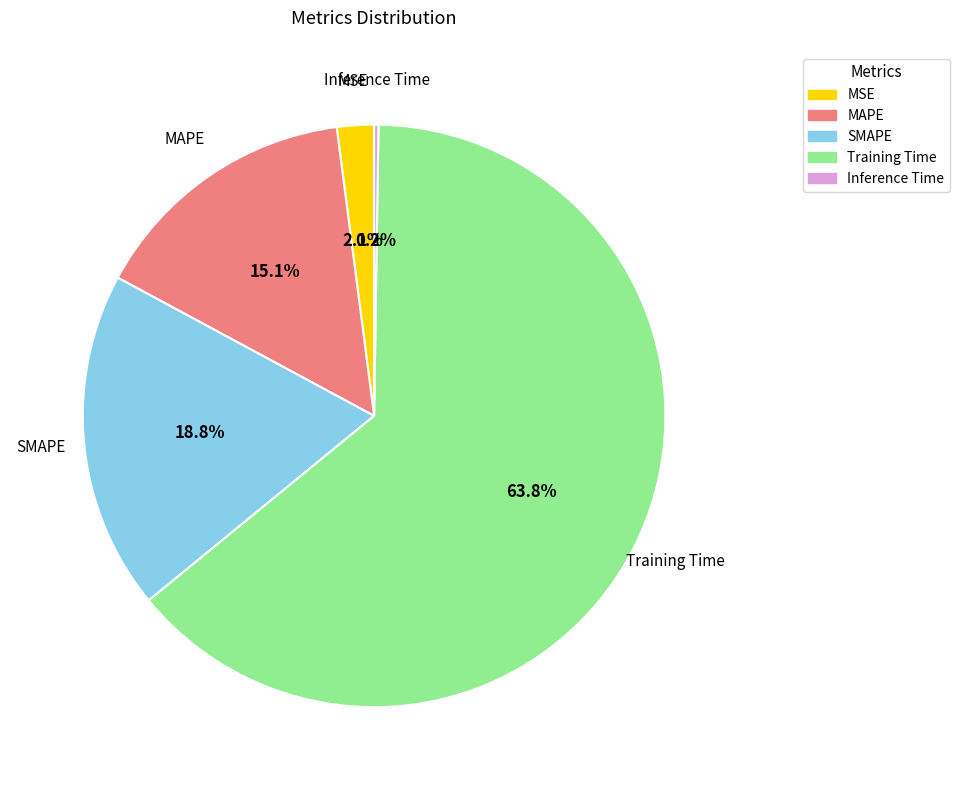

What is the majority slice?

Training Time